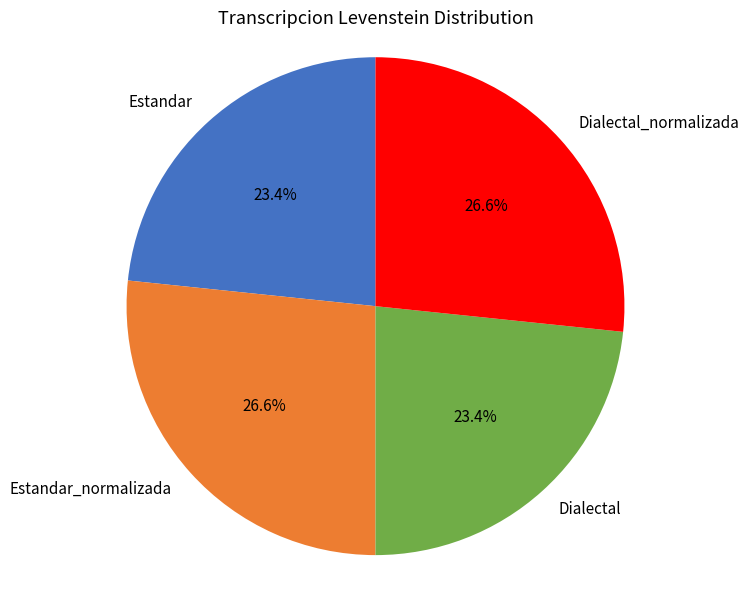

The Estandar_normalizada slice represents 17% of the pie. True or false?

False